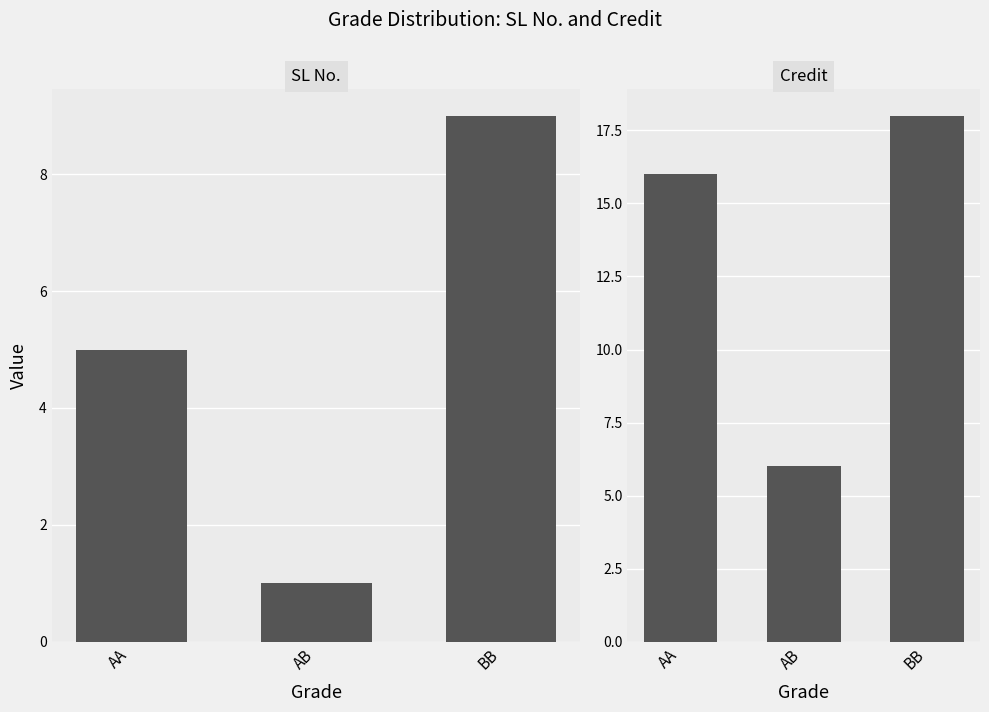

At how many categories does at least one series exceed 7?

2